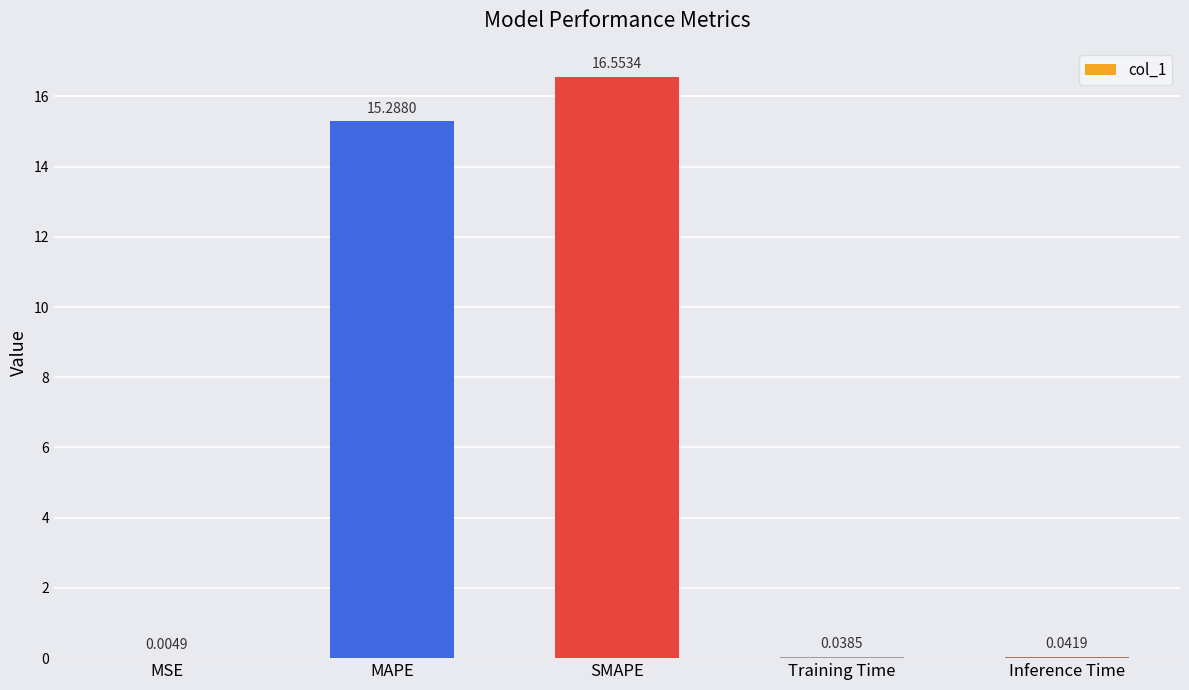

Between MAPE and Inference Time, which is larger?

MAPE